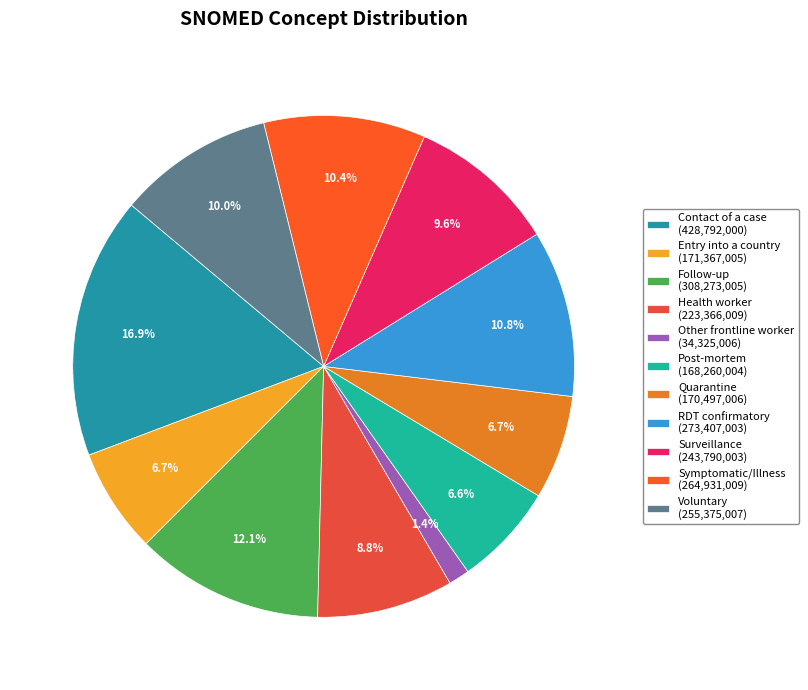

Which category has the biggest portion of the pie?

Contact of a case